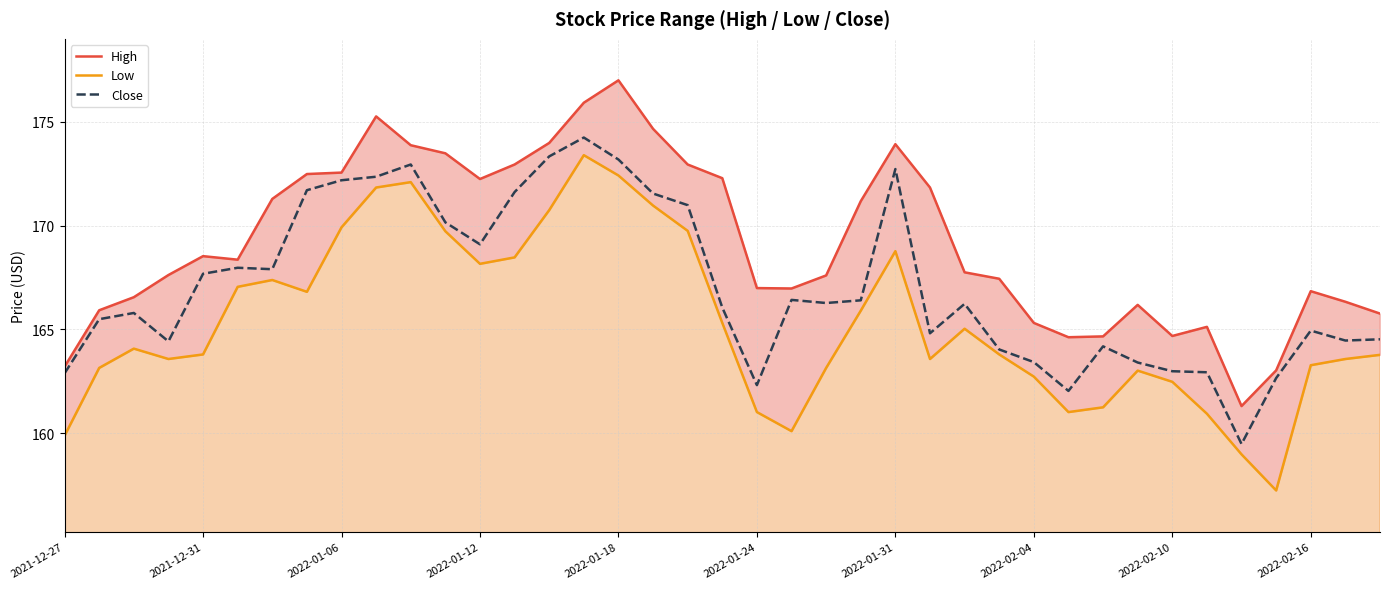

What is the difference between the maximum and minimum values in the High series?

15.7